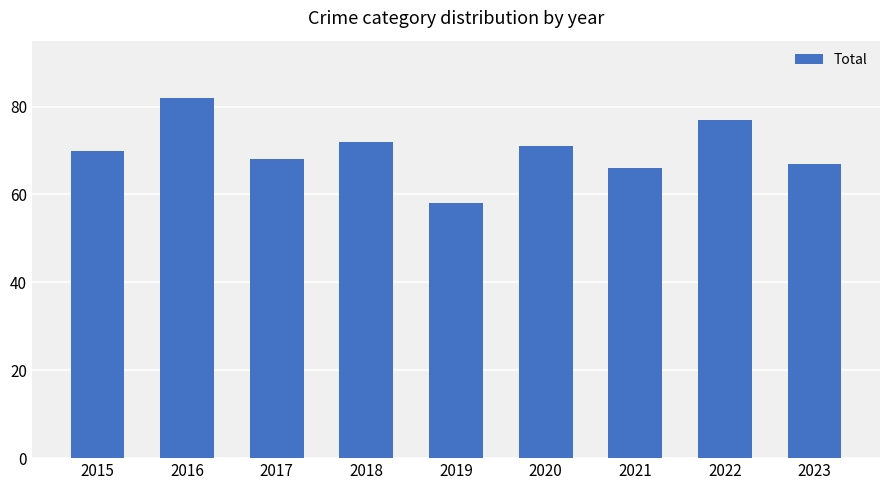

How many bars are there in total?

9